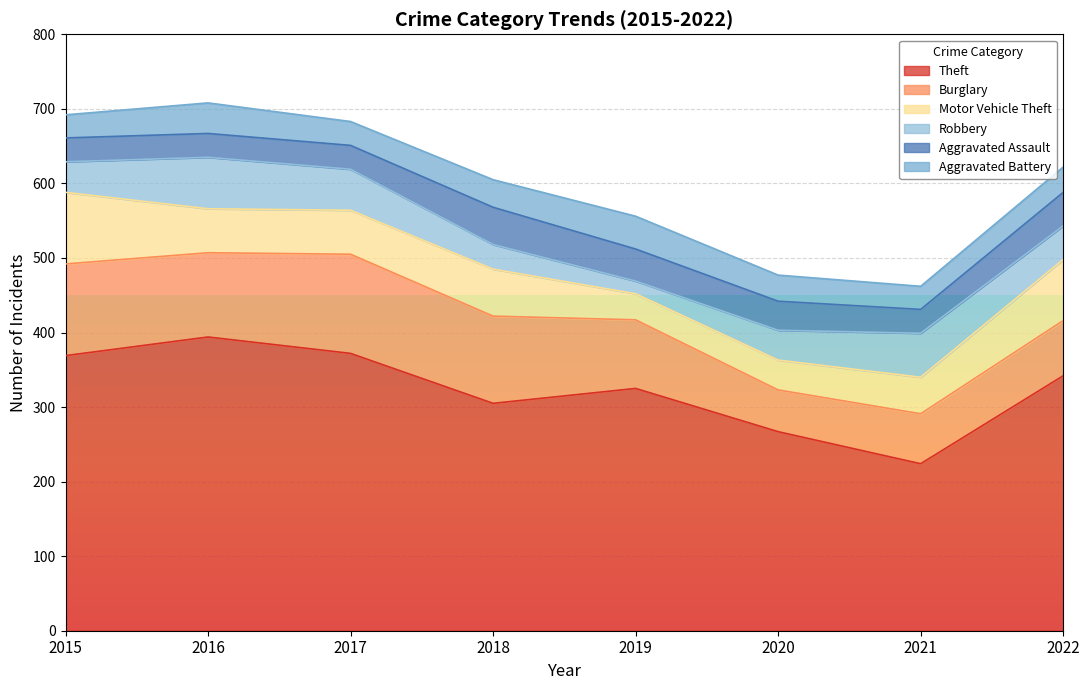

At how many categories does at least one series exceed 300?

6